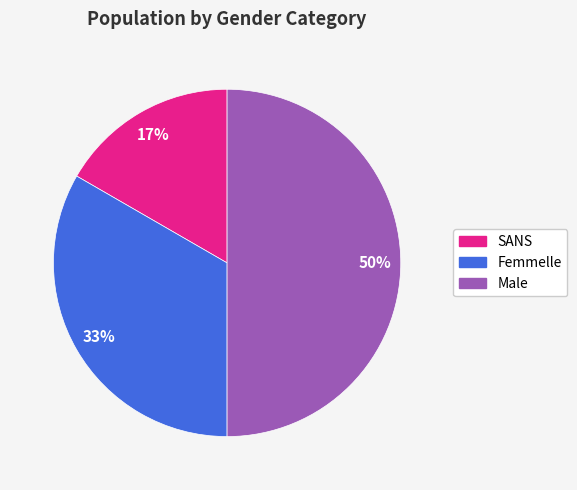

Count the number of slices in the pie.

3